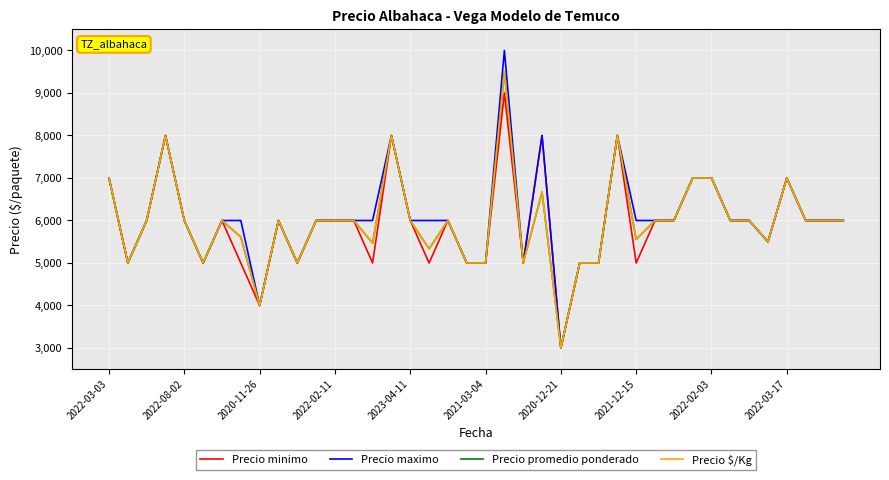

Does the chart display data point markers on the line(s)?

No